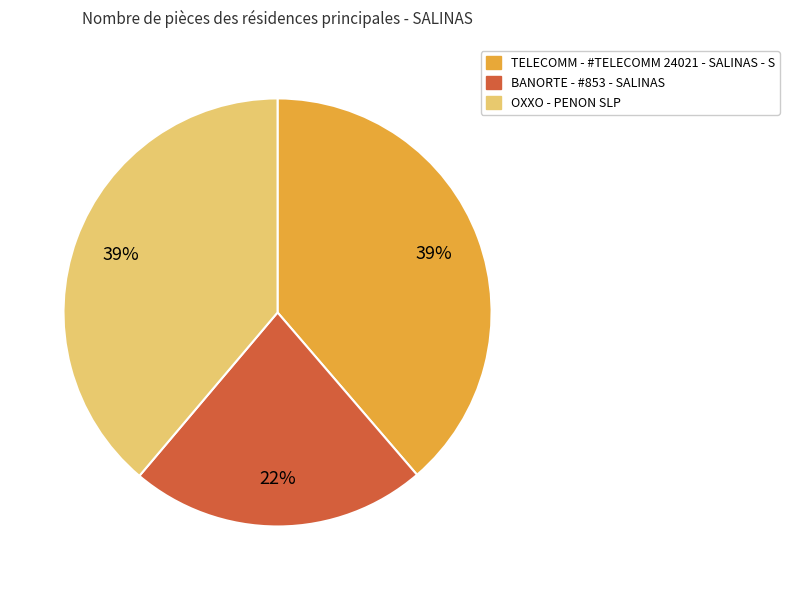

Is the sum of BANORTE - #853 - SALINAS and OXXO - PENON SLP greater than half?

Yes